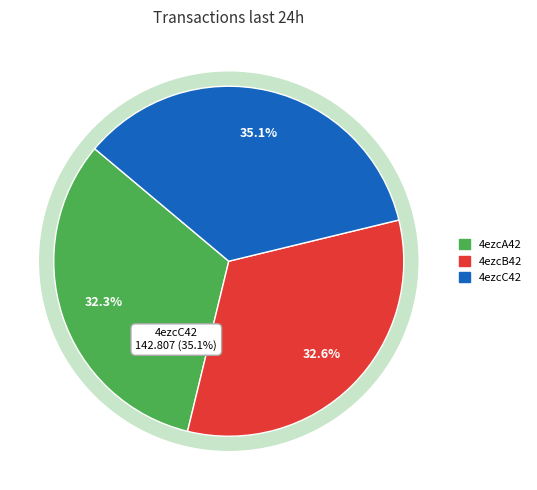

The 4ezcA42 slice represents 24% of the pie. True or false?

False